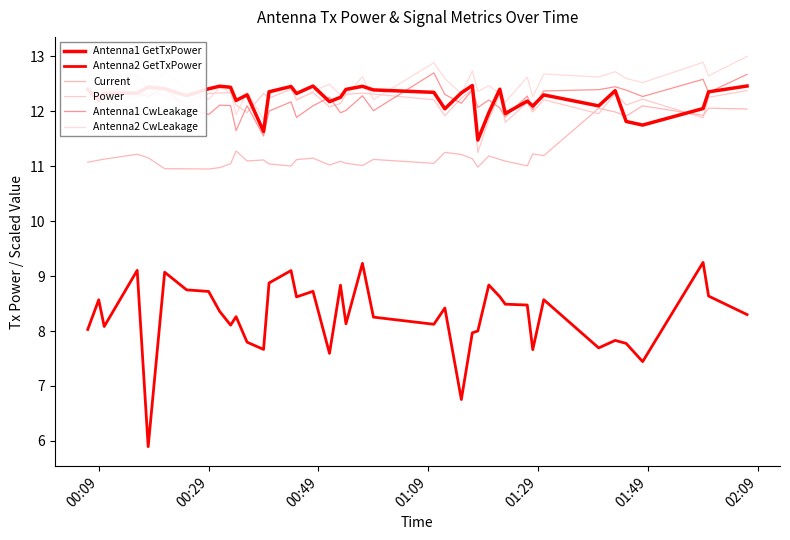

What is the minimum value for Power?

11.2